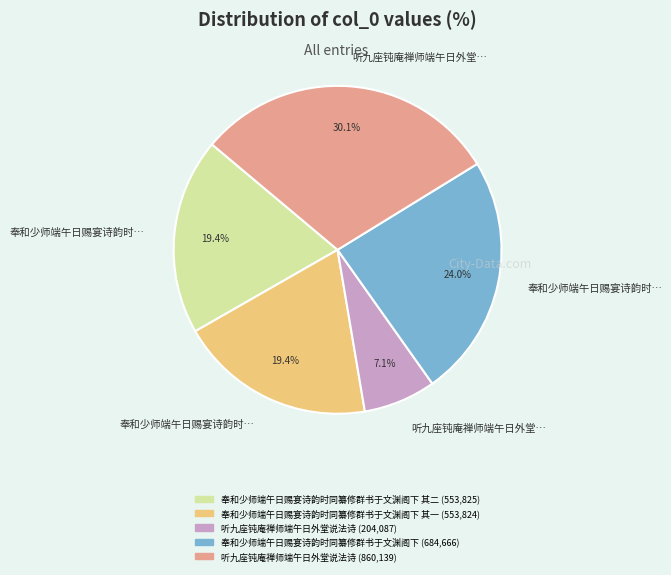

Is there any slice that represents more than half of the pie?

No